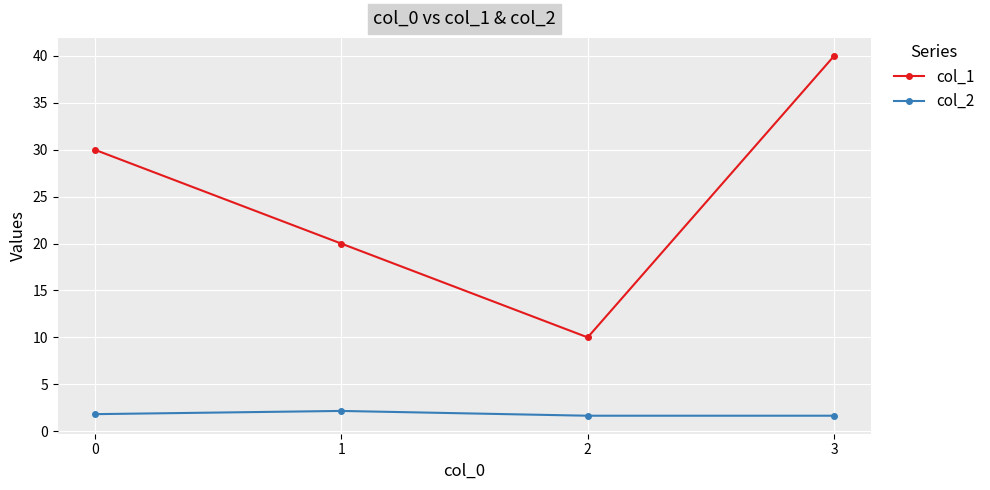

True or false: col_2 and col_1 intersect in this chart.

False